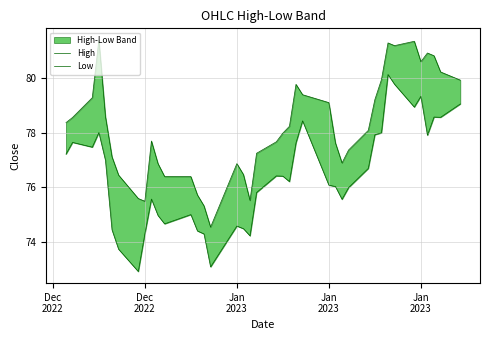

What is the difference between the maximum and minimum values in the High series?

6.9